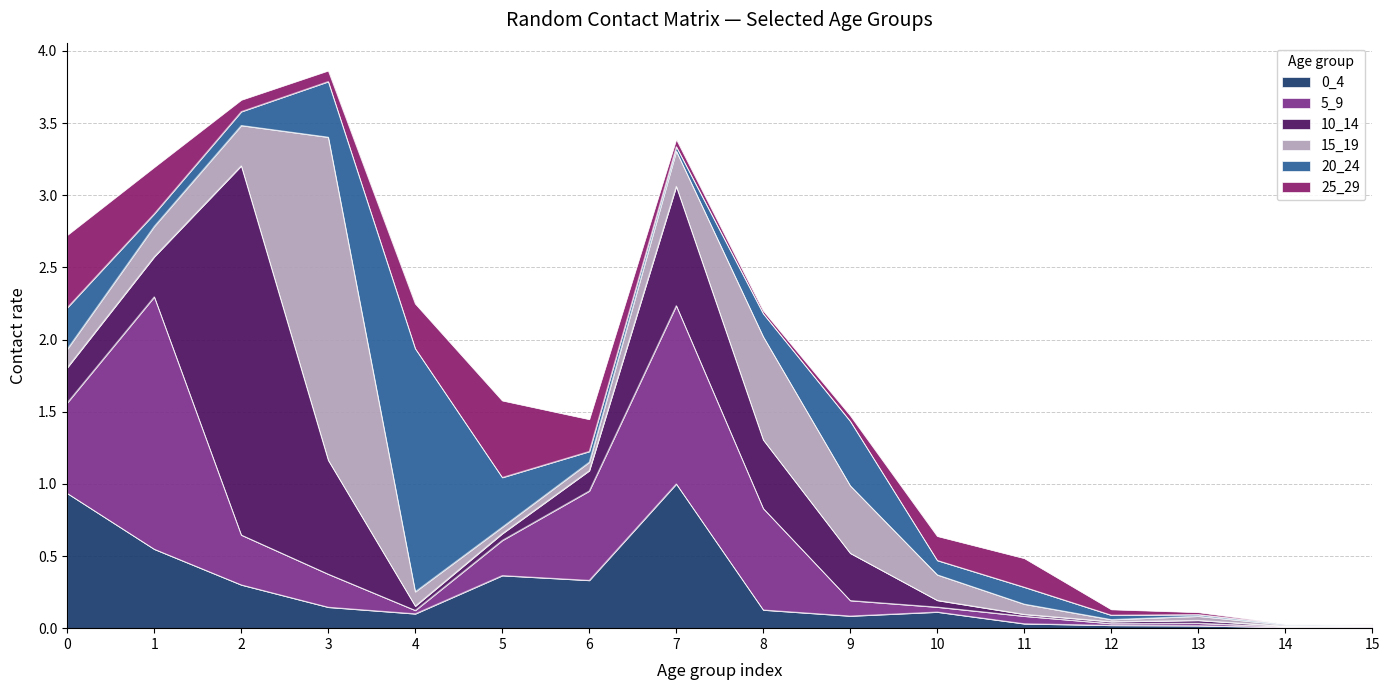

What are all the series names shown in the legend?

0_4, 5_9, 10_14, 15_19, 20_24, 25_29